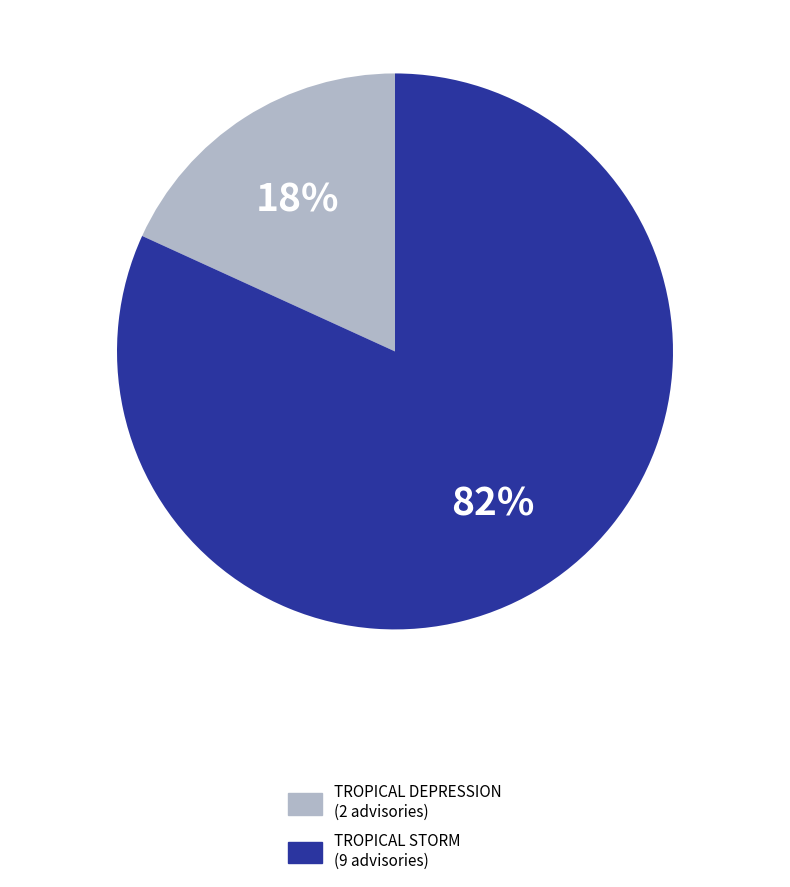

To the nearest percent, what portion does TROPICAL STORM represent?

82%